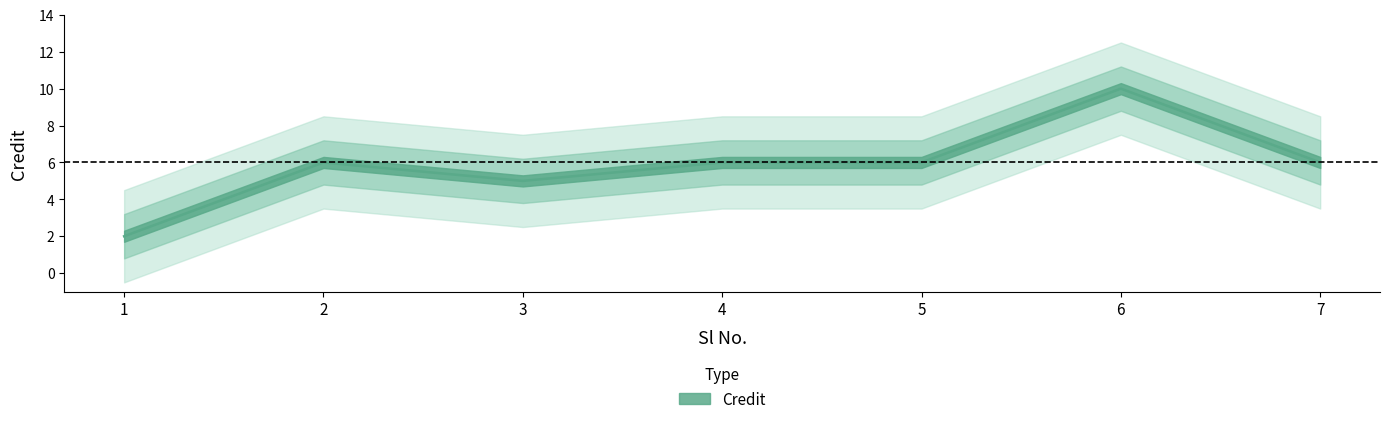

What is the difference between the second highest and minimum values?

4